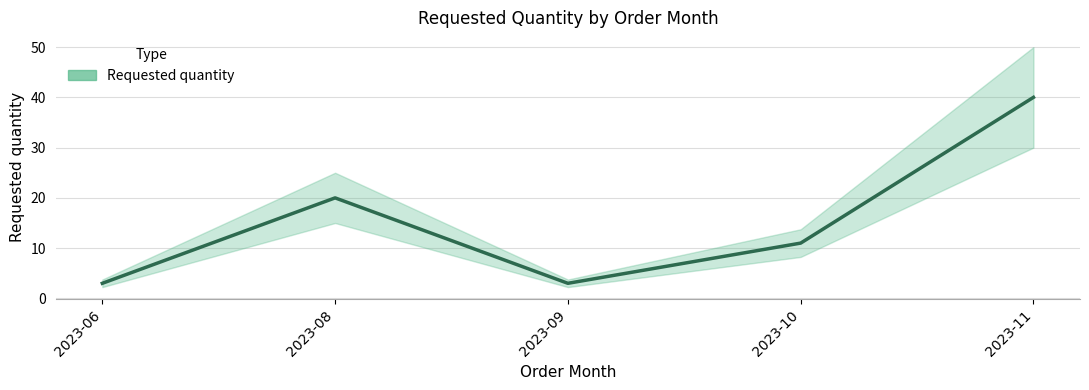

Where is the first local maximum?

2023-08